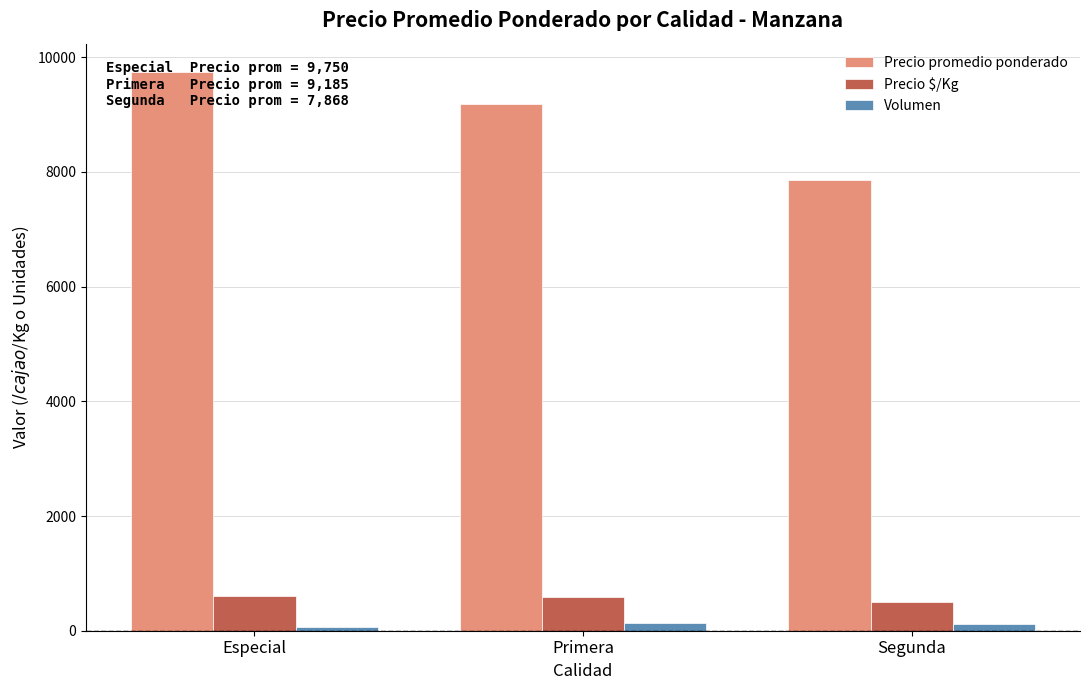

The value of Volumen at Especial is 65. True or false?

True